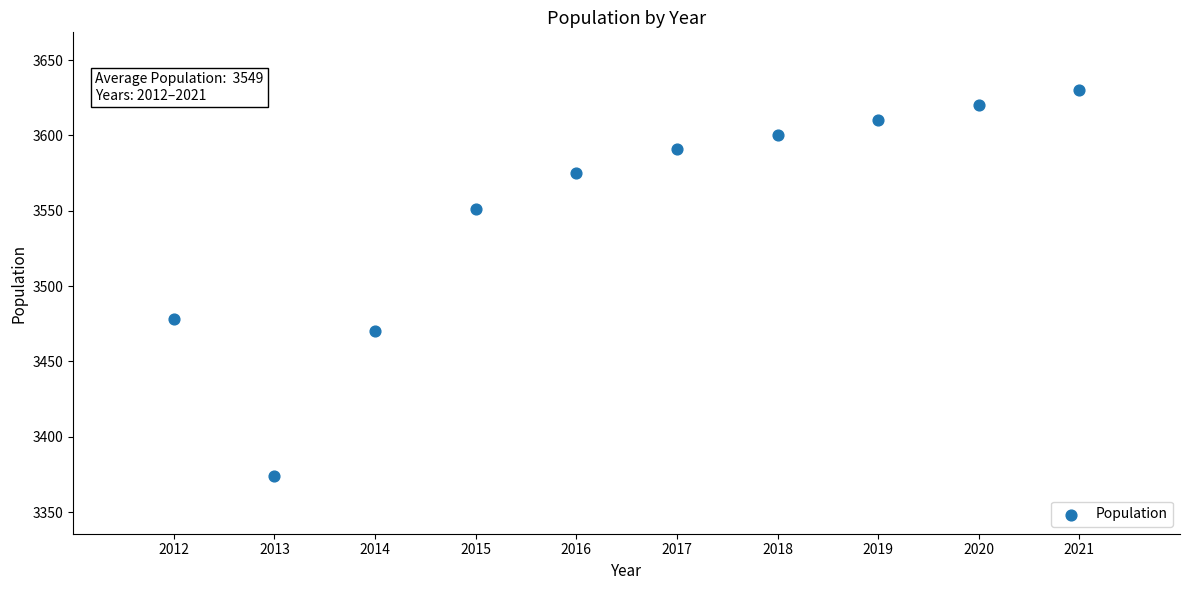

What is the average X value?

2016